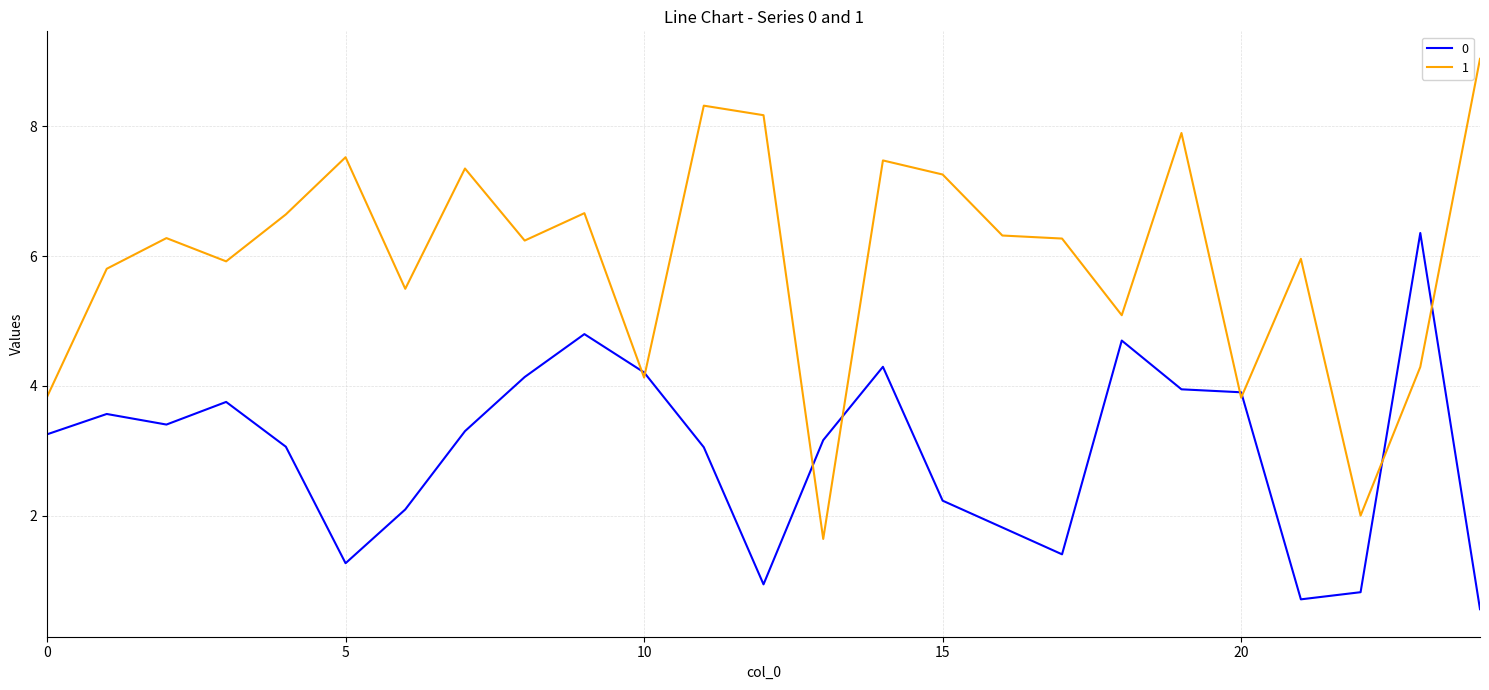

What are all the series names shown in the legend?

0, 1